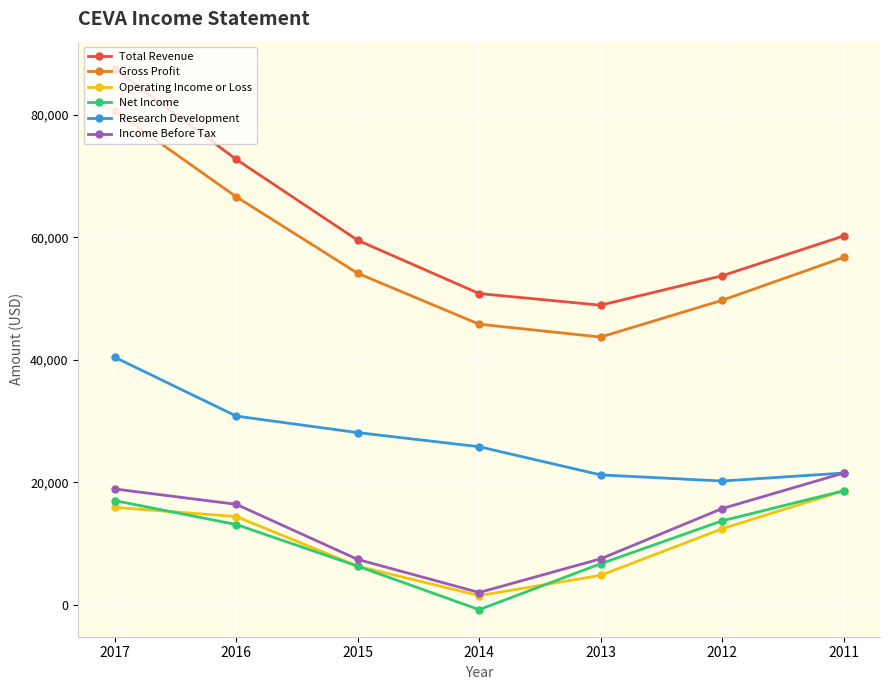

Which series has the largest range (max minus min)?

Total Revenue